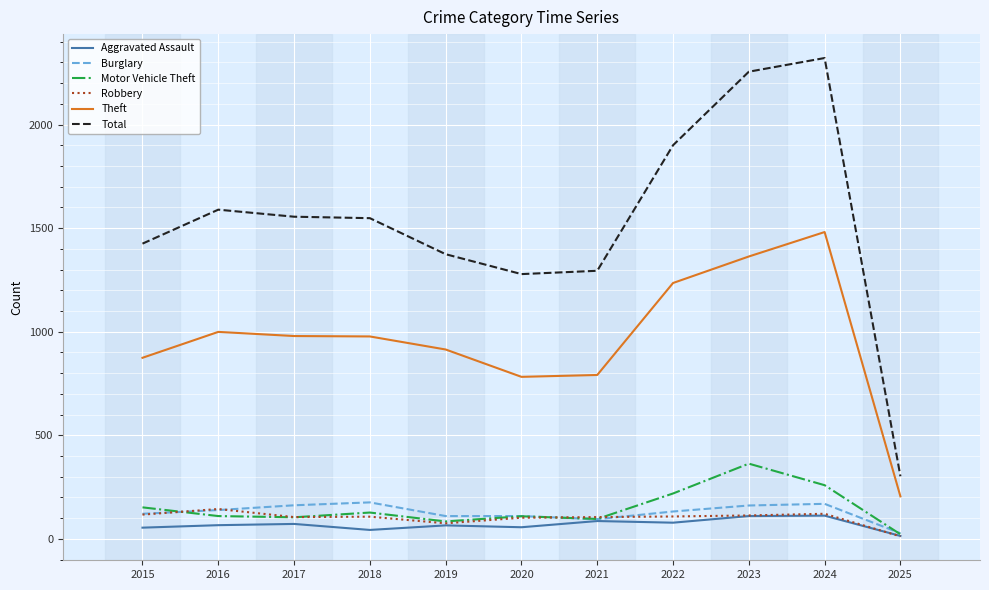

Which category has the lowest value in the Burglary series?

2025